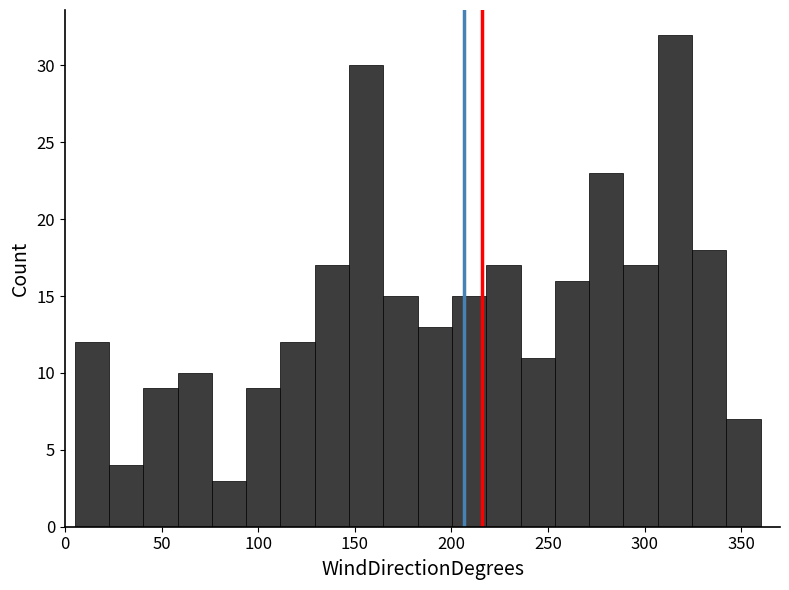

Around what value on the x-axis is the tallest bar? Give the approximate position of its centre, as read against the axis.

315